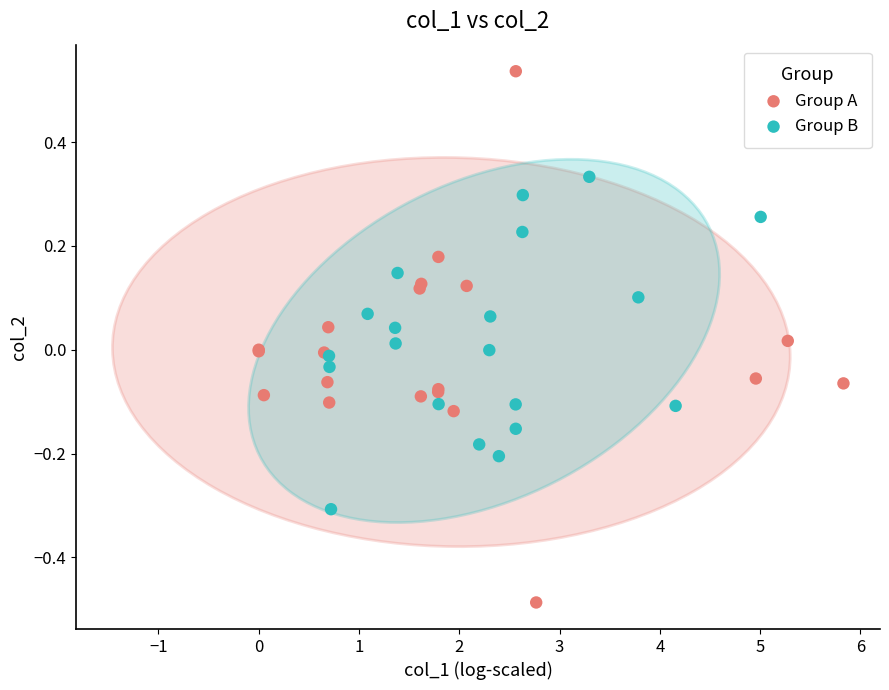

Which series contains the highest Y value?

Group A